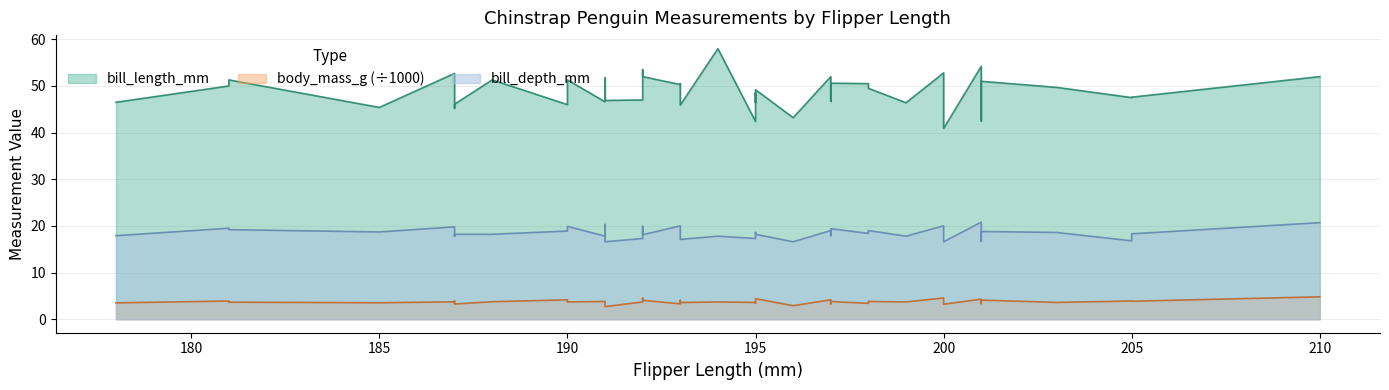

What is the label of the 30th point from the right?

191